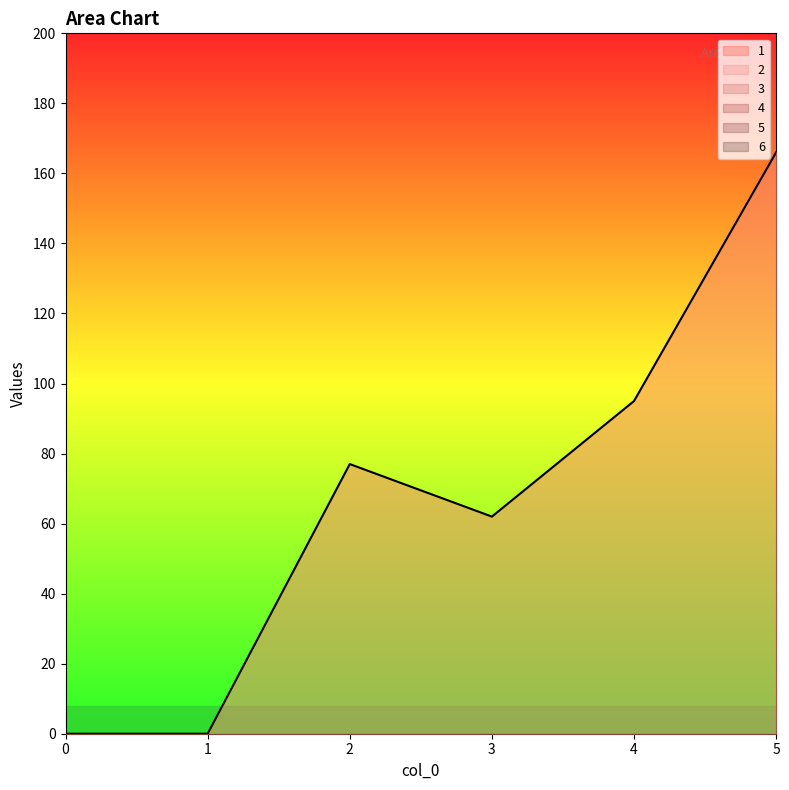

The value of 1 at 0 is 104. True or false?

False